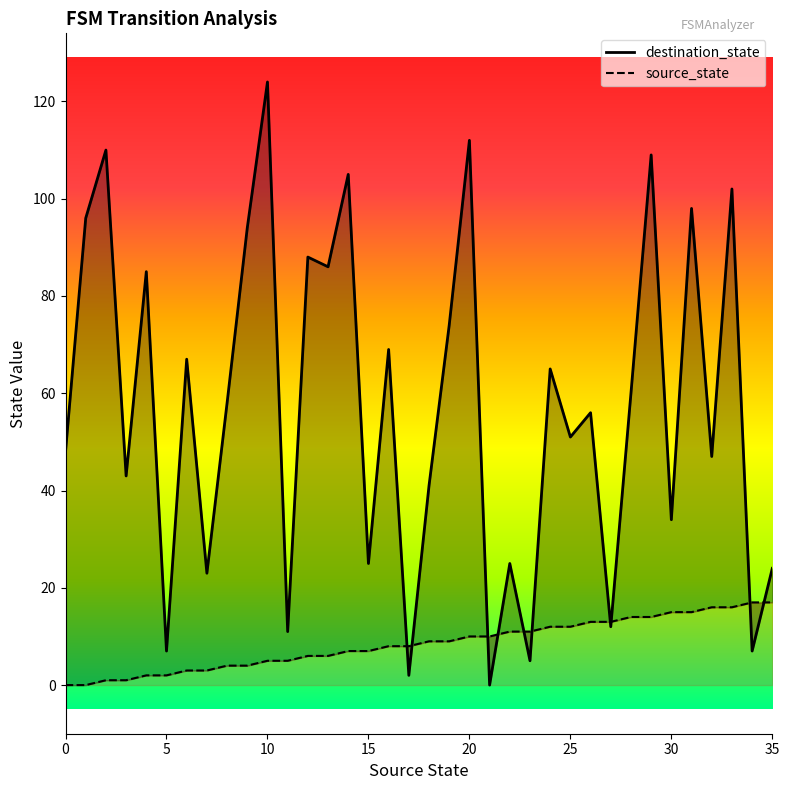

What is the spread (max minus min) of values at 29?

95